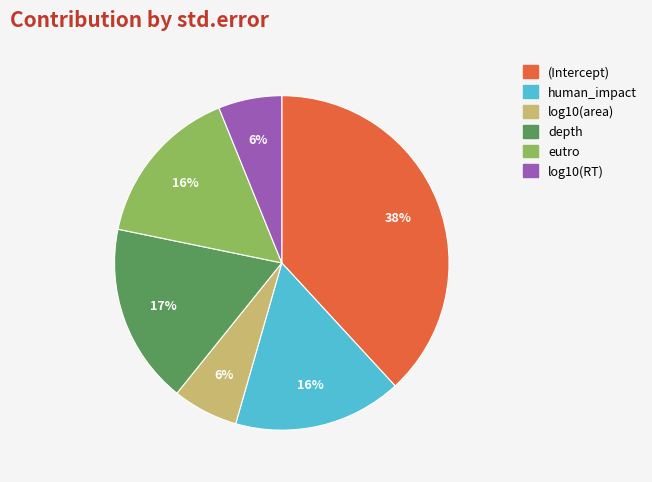

To the nearest percent, what percentage of the pie is human_impact?

16%